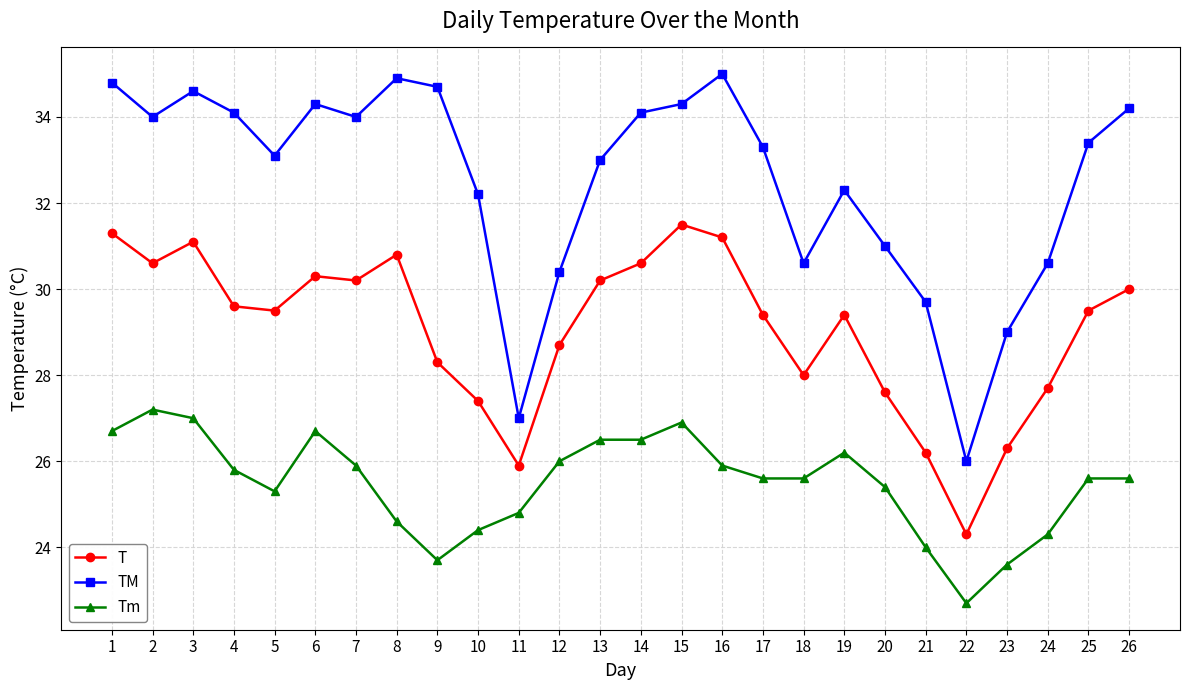

What value does the TM series have at 5?

33.1